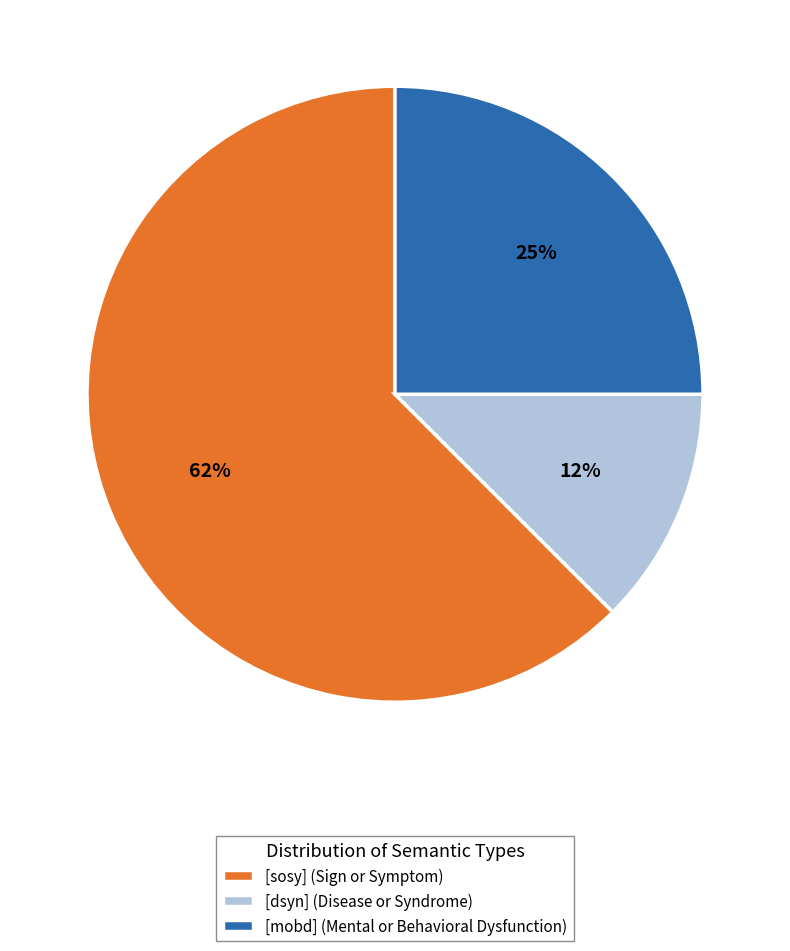

What percentage is the [mobd] (Mental or Behavioral Dysfunction) slice, to the nearest percent?

25%